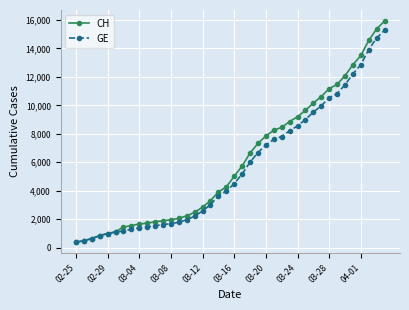

What is the minimum value for GE?

375